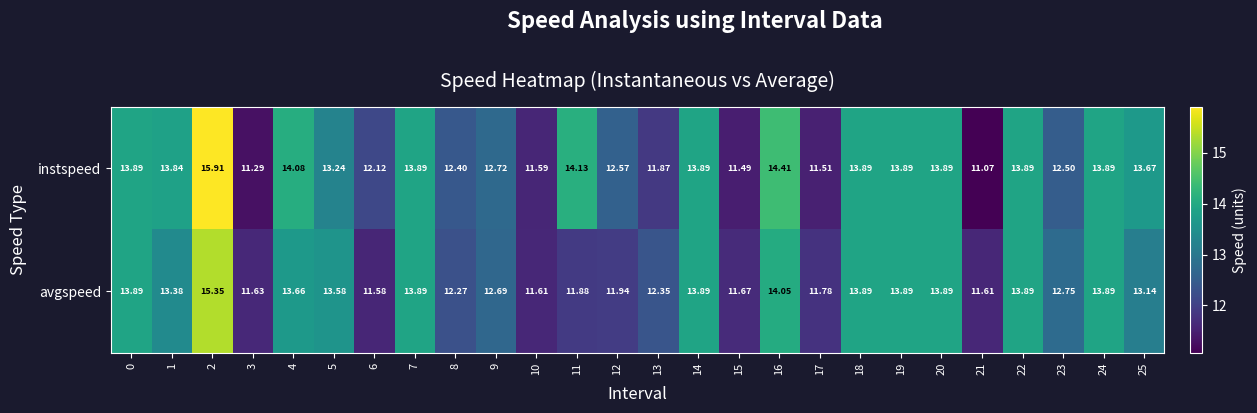

List the series in order of their peak value, highest first.

instspeed, avgspeed